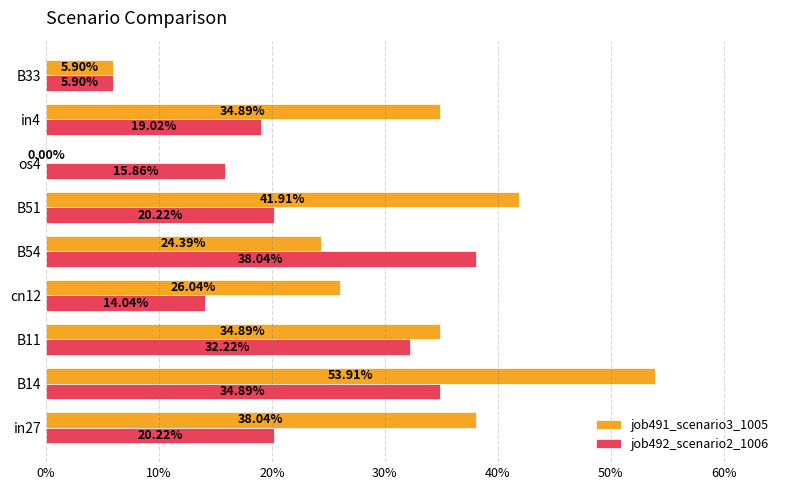

Reading left to right, extract all data points from this chart.

job491_scenario3_1005: 0.4	0.5	0.3	0.3	0.2	0.4	0.0	0.3	0.1
job492_scenario2_1006: 0.2	0.3	0.3	0.1	0.4	0.2	0.2	0.2	0.1